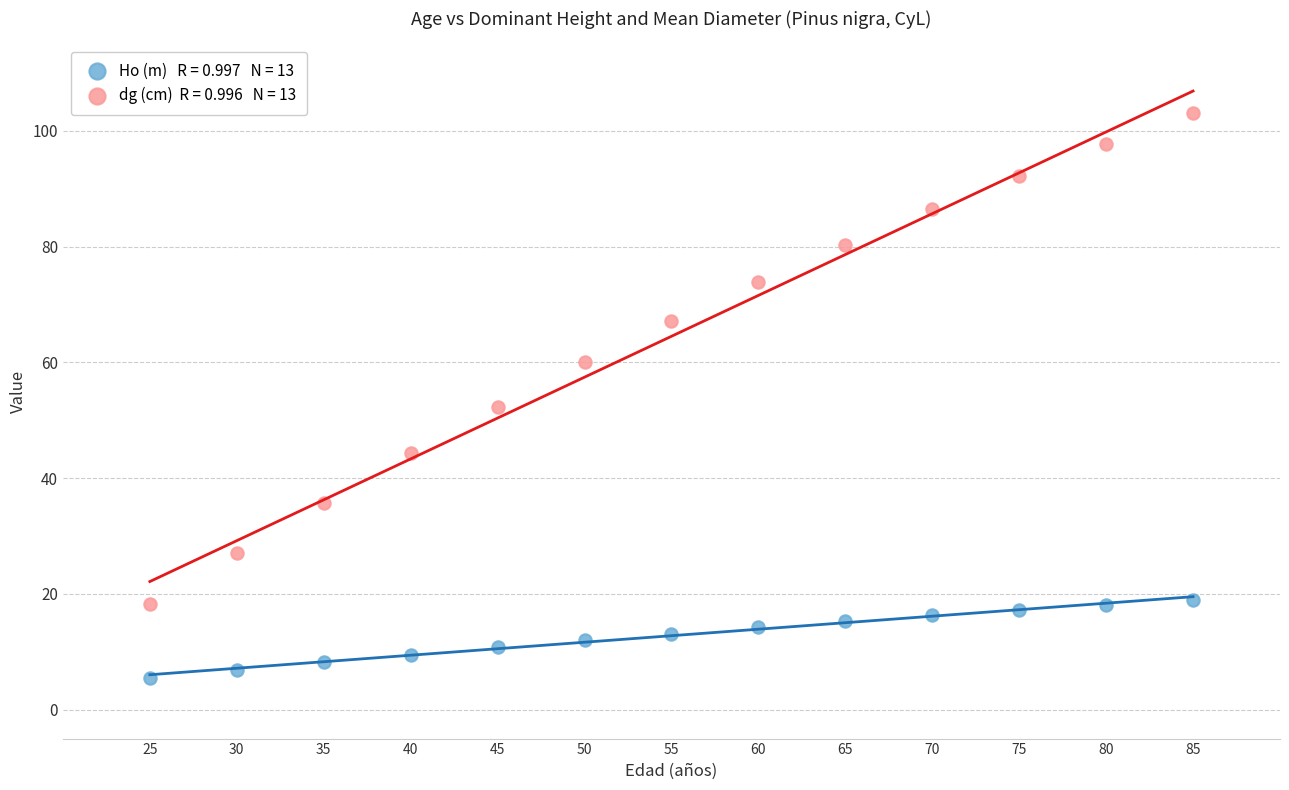

Across all data points, what is the range of X values (max minus min)?

60.0